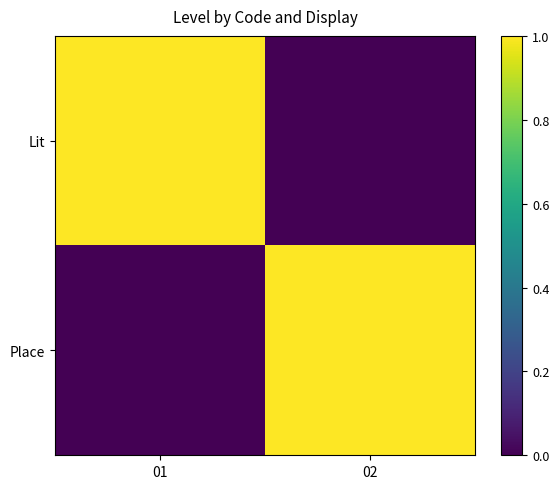

Rank the series by their maximum value, from highest to lowest.

Lit, Place